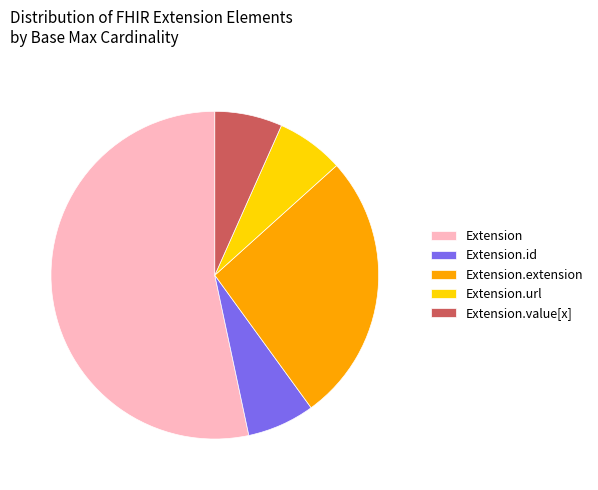

Count the number of slices in the pie.

5